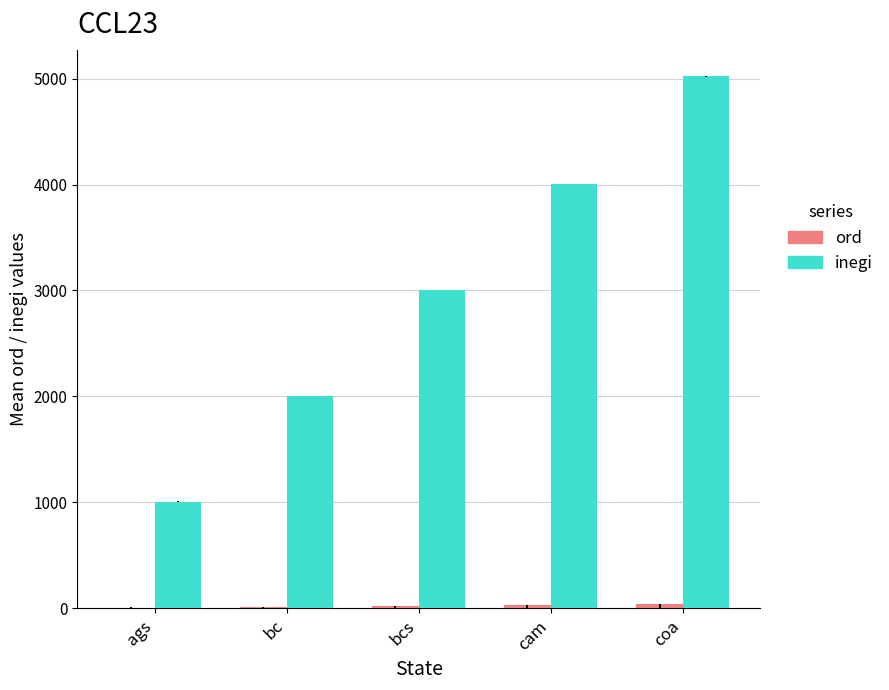

At which category is the sum across all series the highest?

coa